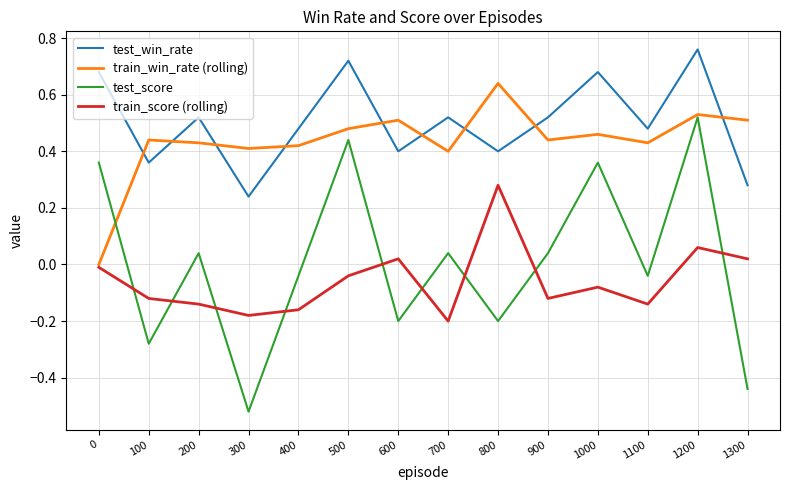

True or false: test_score has a value of -0.2 at 100.

False